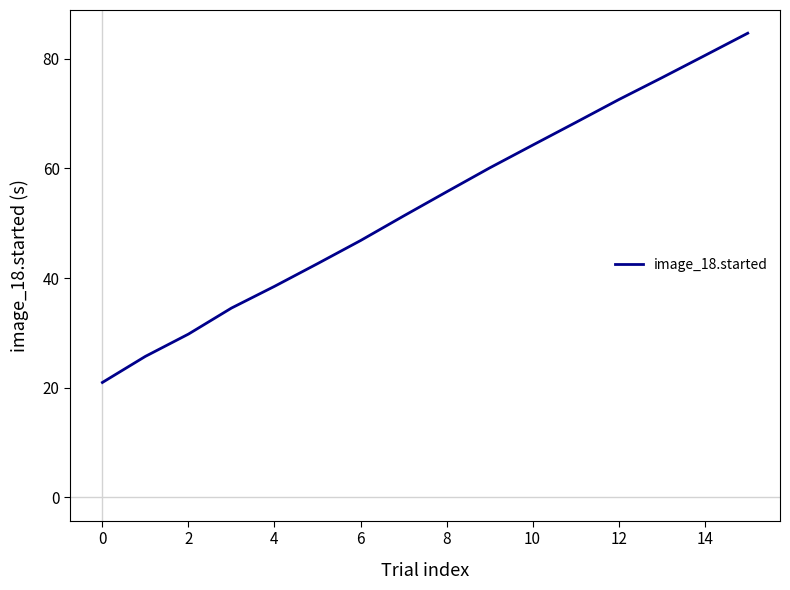

What is the difference between the maximum and minimum values?

63.7